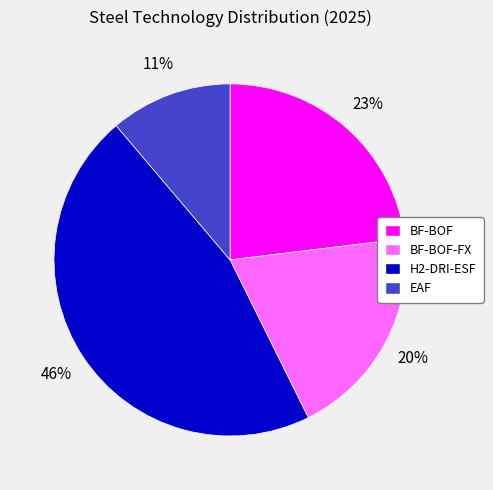

How many slices are in this pie chart?

4